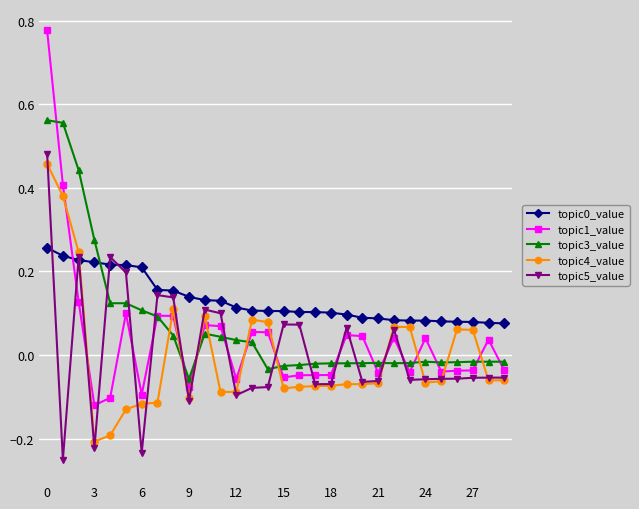

At how many categories does at least one series exceed 0?

30